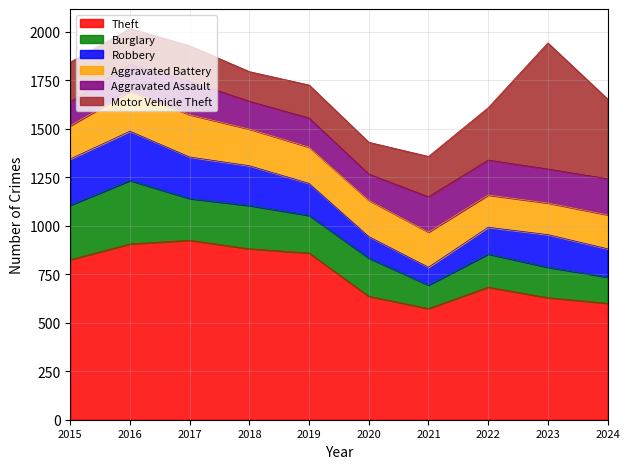

What is the value of the Theft point at the 9th from the left?

629